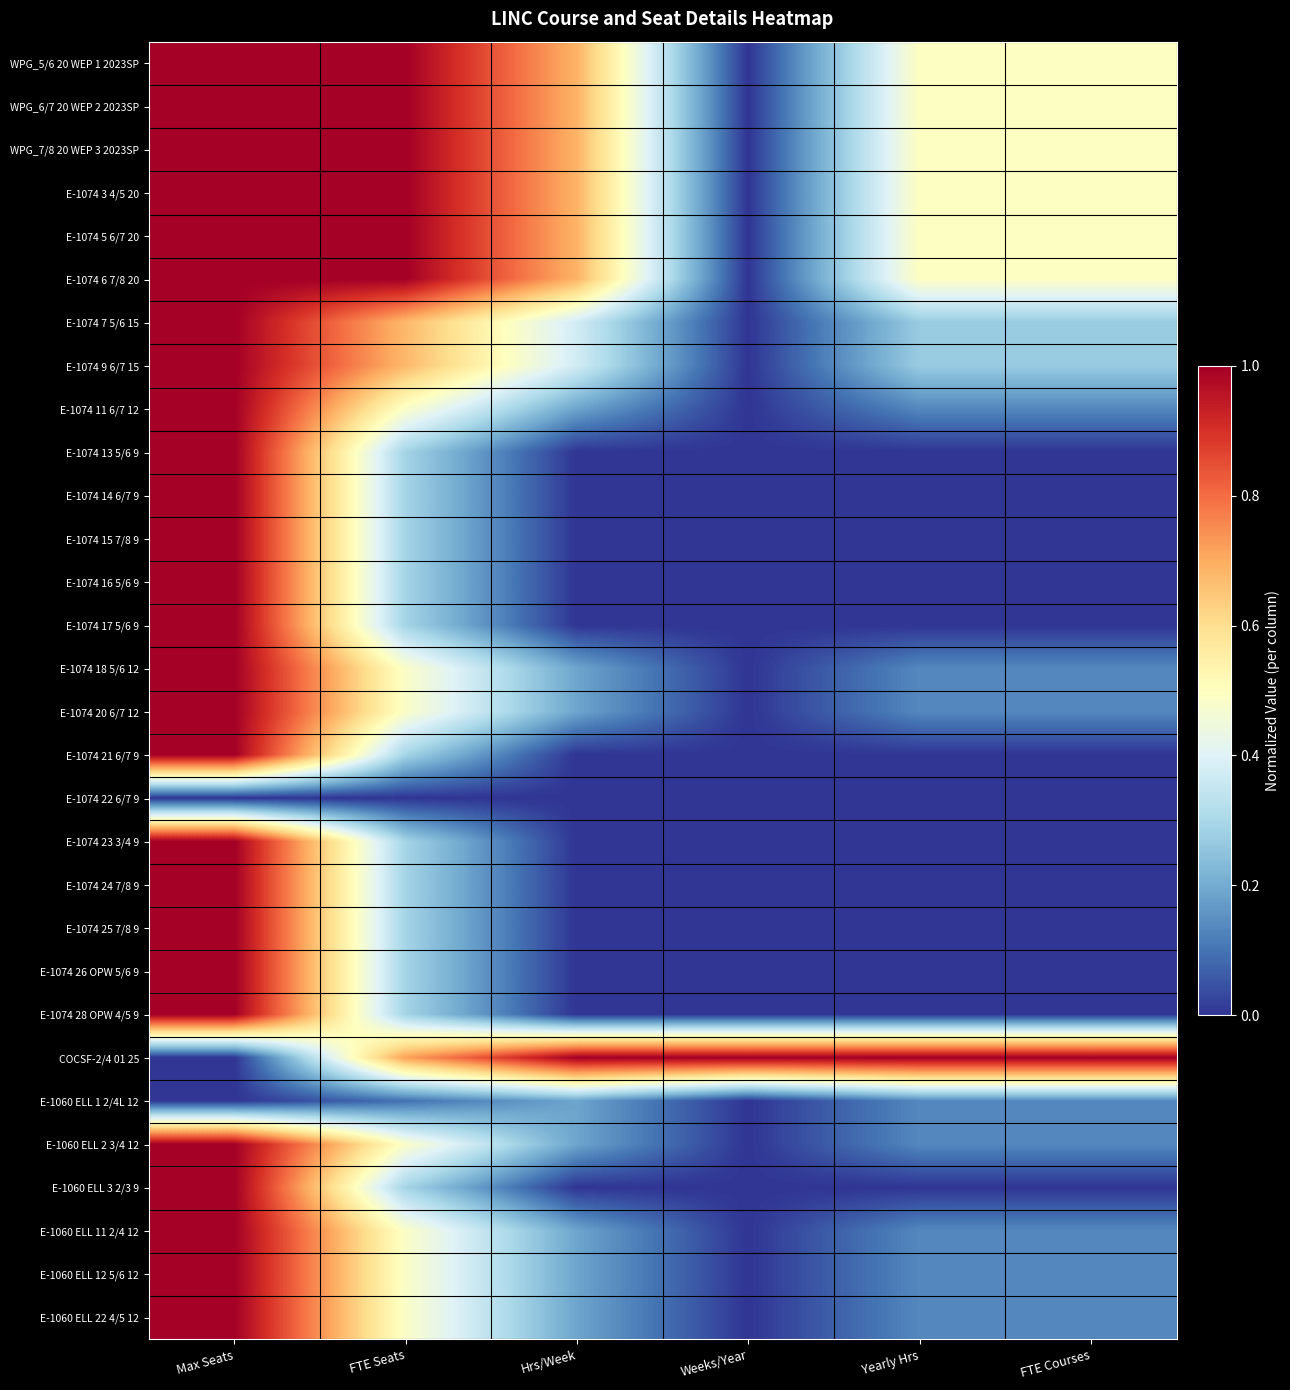

What is the maximum value shown in the chart?

1.0